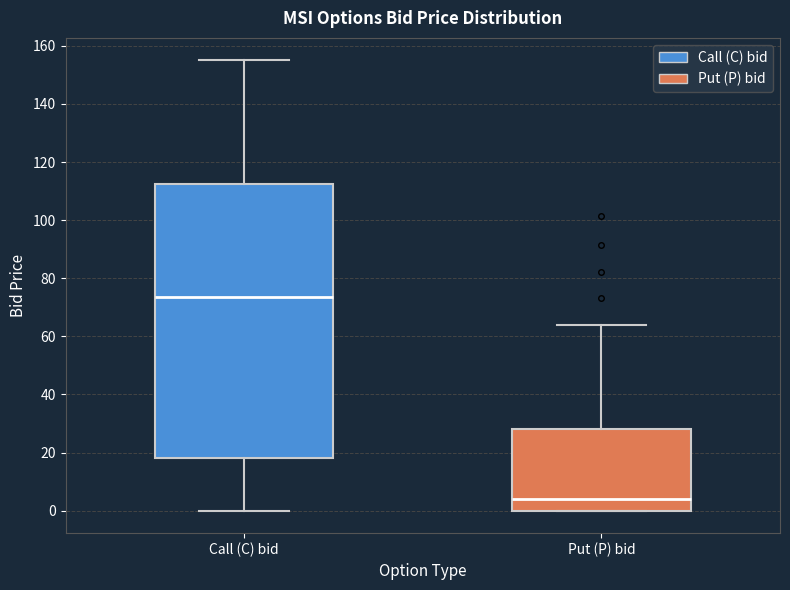

Reading left to right, read every box against the y-axis: the position of its median line, the range the box covers, and the ends of its whiskers. The values are not printed on the chart, so give them approximately, as read against the axis.

Call (C) bid: median 74, box 18 to 112, whiskers 0 to 156
Put (P) bid: median 4, box 0 to 28, whiskers 0 to 64